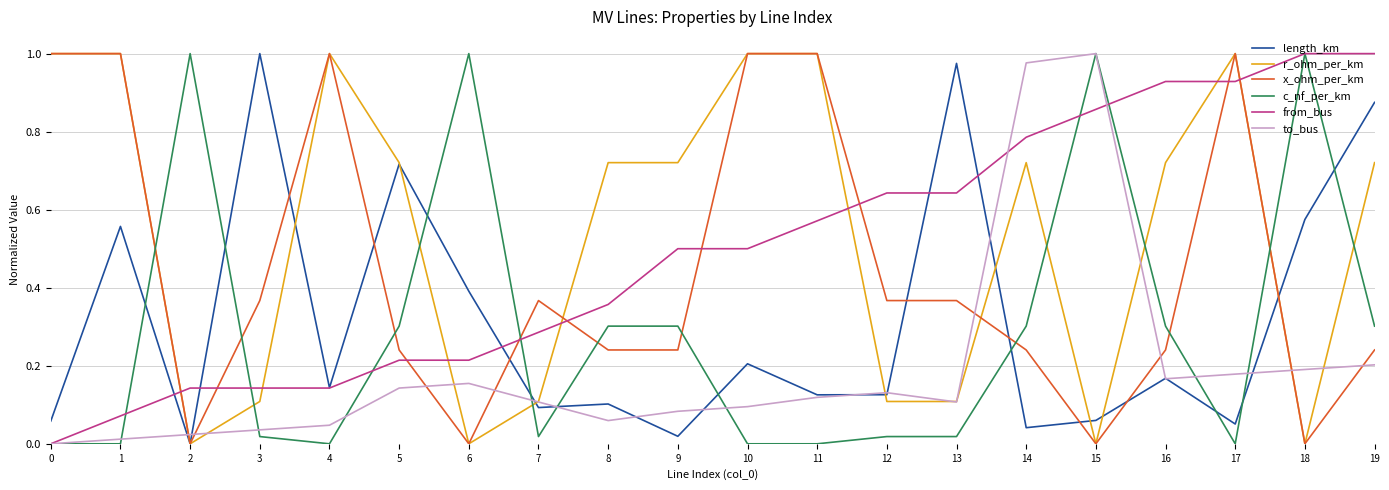

What is the average value of the from_bus series?

0.5